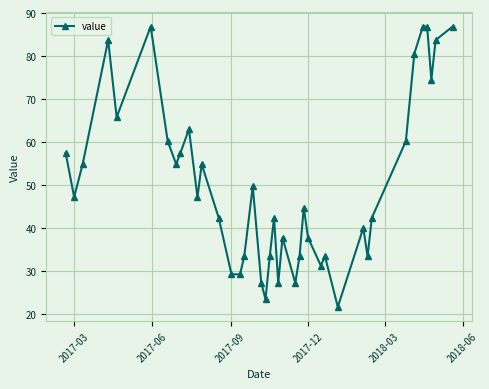

What is the average value?

50.3